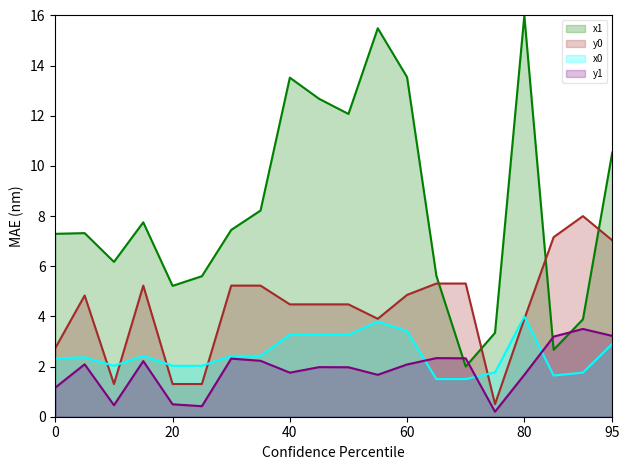

True or false: x0 and x1 intersect in this chart.

False